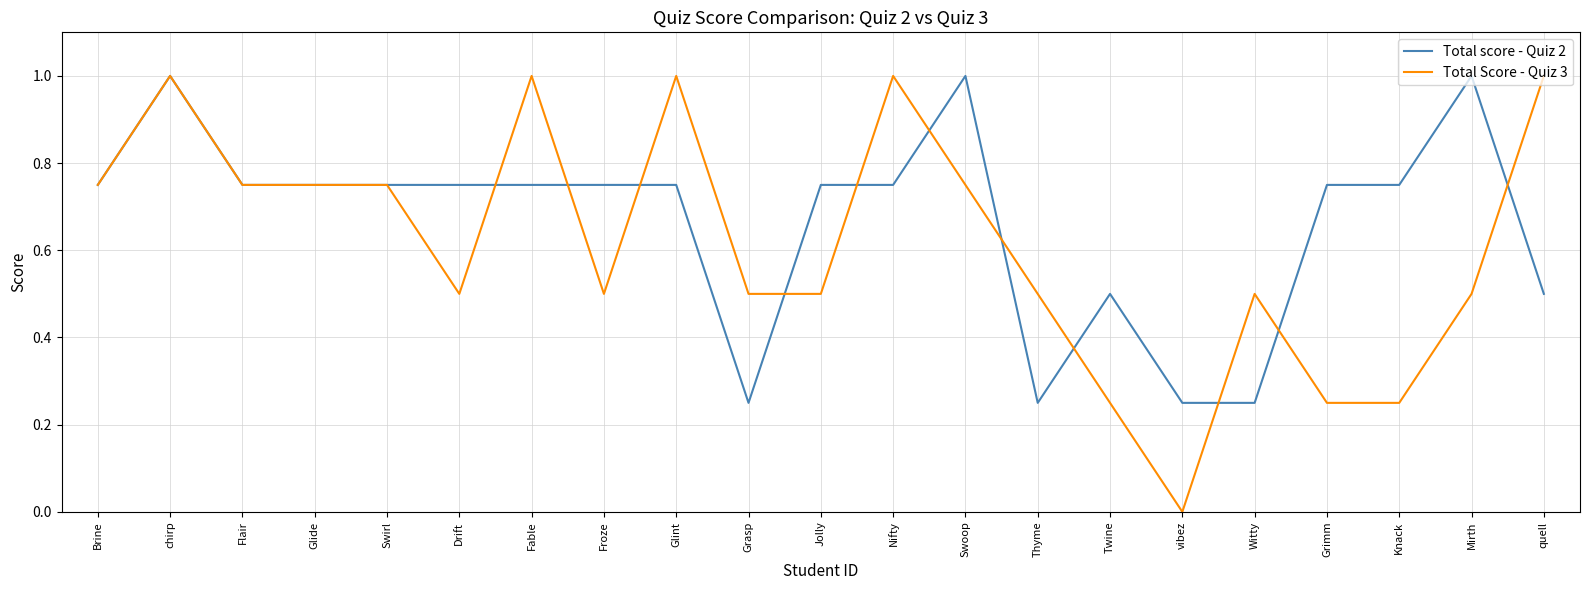

Which category has the lowest value in the Total Score - Quiz 3 series?

vibez